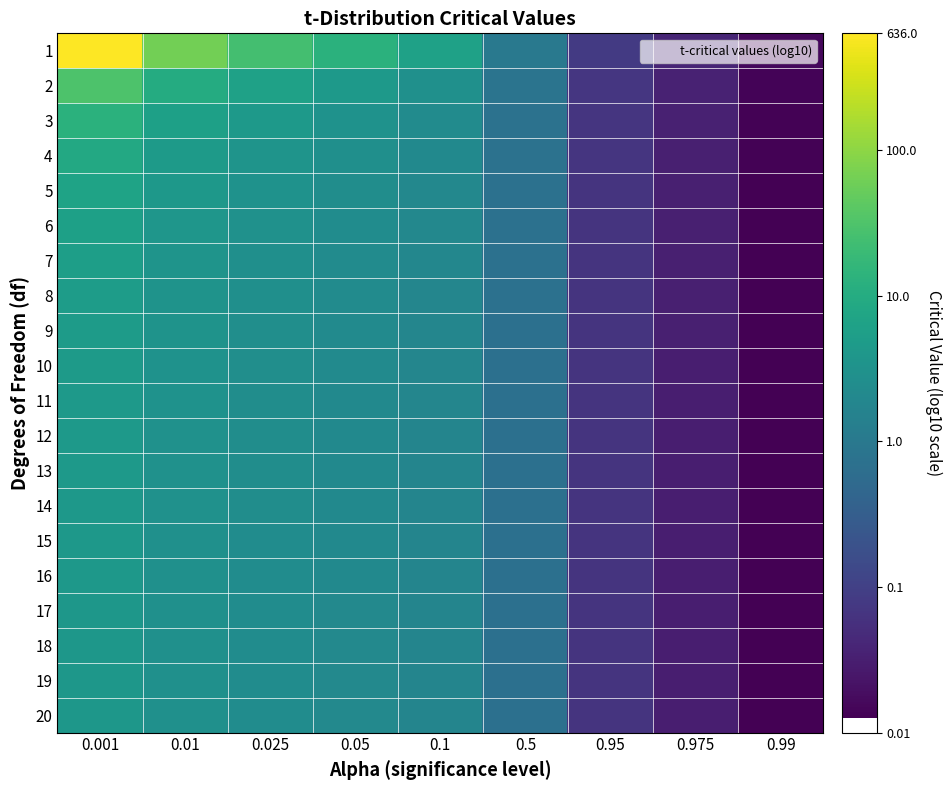

Reading left to right, extract all data points from this chart.

1: 0.001=2.8	0.01=1.8	0.025=1.4	0.05=1.1	0.1=0.8	0.5=0.0	0.95=-1.1	0.975=-1.4	0.99=-1.8
2: 0.001=1.5	0.01=1.0	0.025=0.8	0.05=0.6	0.1=0.5	0.5=-0.1	0.95=-1.1	0.975=-1.5	0.99=-1.8
3: 0.001=1.1	0.01=0.8	0.025=0.6	0.05=0.5	0.1=0.4	0.5=-0.1	0.95=-1.2	0.975=-1.5	0.99=-1.9
4: 0.001=0.9	0.01=0.7	0.025=0.5	0.05=0.4	0.1=0.3	0.5=-0.1	0.95=-1.2	0.975=-1.5	0.99=-1.9
5: 0.001=0.8	0.01=0.6	0.025=0.5	0.05=0.4	0.1=0.3	0.5=-0.1	0.95=-1.2	0.975=-1.5	0.99=-1.9
6: 0.001=0.8	0.01=0.6	0.025=0.5	0.05=0.4	0.1=0.3	0.5=-0.1	0.95=-1.2	0.975=-1.5	0.99=-1.9
7: 0.001=0.7	0.01=0.5	0.025=0.5	0.05=0.4	0.1=0.3	0.5=-0.1	0.95=-1.2	0.975=-1.5	0.99=-1.9
8: 0.001=0.7	0.01=0.5	0.025=0.4	0.05=0.4	0.1=0.3	0.5=-0.2	0.95=-1.2	0.975=-1.5	0.99=-1.9
9: 0.001=0.7	0.01=0.5	0.025=0.4	0.05=0.4	0.1=0.3	0.5=-0.2	0.95=-1.2	0.975=-1.5	0.99=-1.9
10: 0.001=0.7	0.01=0.5	0.025=0.4	0.05=0.3	0.1=0.3	0.5=-0.2	0.95=-1.2	0.975=-1.5	0.99=-1.9
11: 0.001=0.6	0.01=0.5	0.025=0.4	0.05=0.3	0.1=0.3	0.5=-0.2	0.95=-1.2	0.975=-1.5	0.99=-1.9
12: 0.001=0.6	0.01=0.5	0.025=0.4	0.05=0.3	0.1=0.3	0.5=-0.2	0.95=-1.2	0.975=-1.5	0.99=-1.9
13: 0.001=0.6	0.01=0.5	0.025=0.4	0.05=0.3	0.1=0.2	0.5=-0.2	0.95=-1.2	0.975=-1.5	0.99=-1.9
14: 0.001=0.6	0.01=0.5	0.025=0.4	0.05=0.3	0.1=0.2	0.5=-0.2	0.95=-1.2	0.975=-1.5	0.99=-1.9
15: 0.001=0.6	0.01=0.5	0.025=0.4	0.05=0.3	0.1=0.2	0.5=-0.2	0.95=-1.2	0.975=-1.5	0.99=-1.9
16: 0.001=0.6	0.01=0.5	0.025=0.4	0.05=0.3	0.1=0.2	0.5=-0.2	0.95=-1.2	0.975=-1.5	0.99=-1.9
17: 0.001=0.6	0.01=0.5	0.025=0.4	0.05=0.3	0.1=0.2	0.5=-0.2	0.95=-1.2	0.975=-1.5	0.99=-1.9
18: 0.001=0.6	0.01=0.5	0.025=0.4	0.05=0.3	0.1=0.2	0.5=-0.2	0.95=-1.2	0.975=-1.5	0.99=-1.9
19: 0.001=0.6	0.01=0.5	0.025=0.4	0.05=0.3	0.1=0.2	0.5=-0.2	0.95=-1.2	0.975=-1.5	0.99=-1.9
20: 0.001=0.6	0.01=0.5	0.025=0.4	0.05=0.3	0.1=0.2	0.5=-0.2	0.95=-1.2	0.975=-1.5	0.99=-1.9